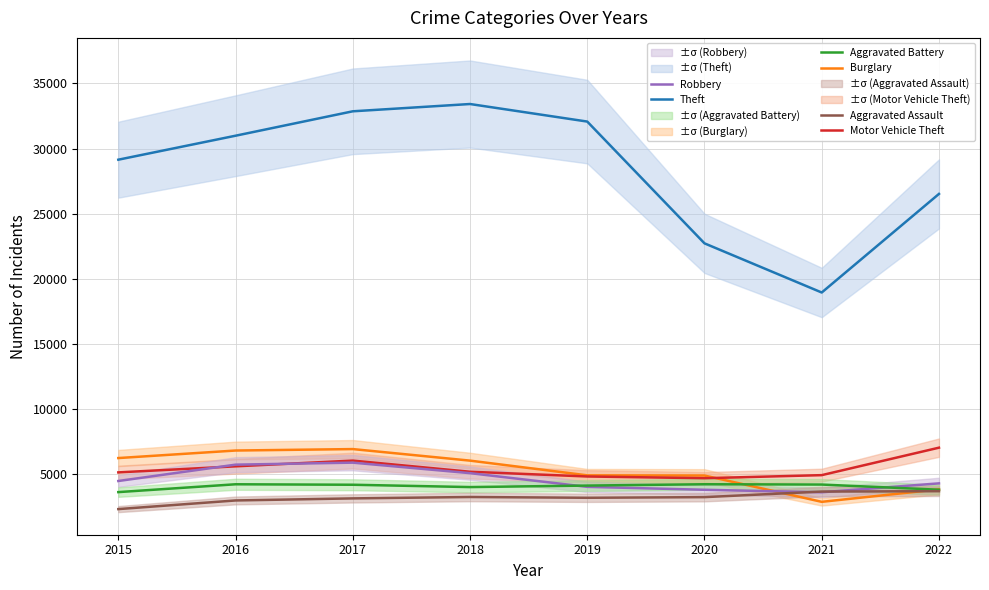

At how many categories does at least one series exceed 29904?

4